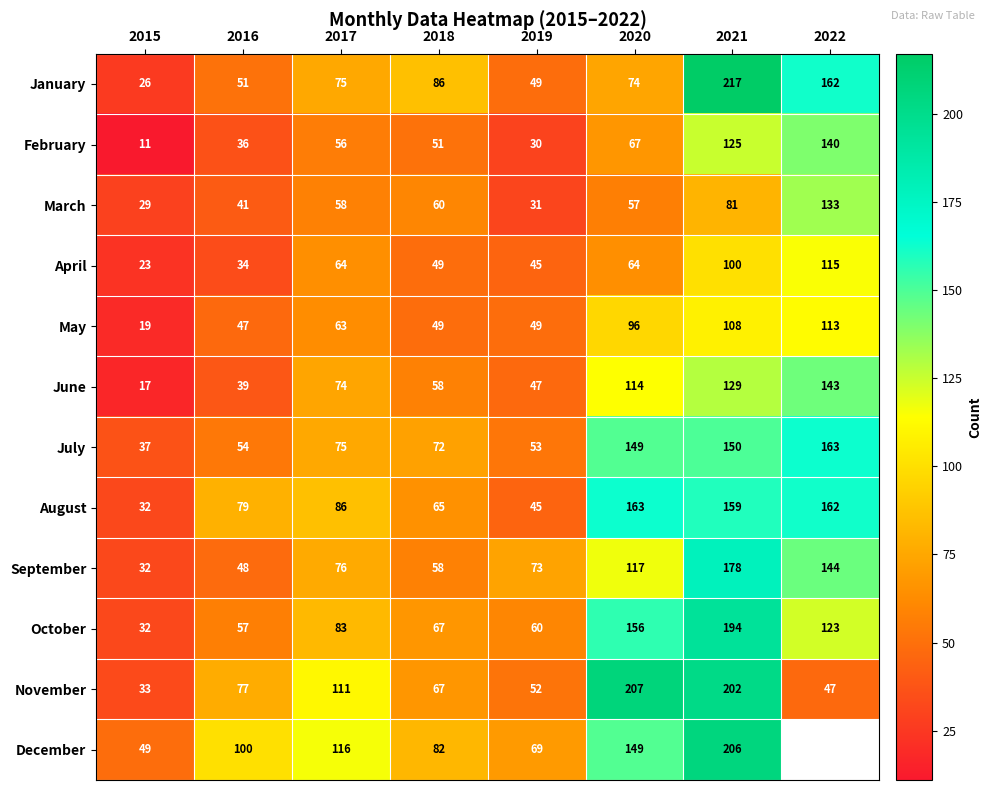

Between 2017 and 2020, which series saw the biggest shift?

November